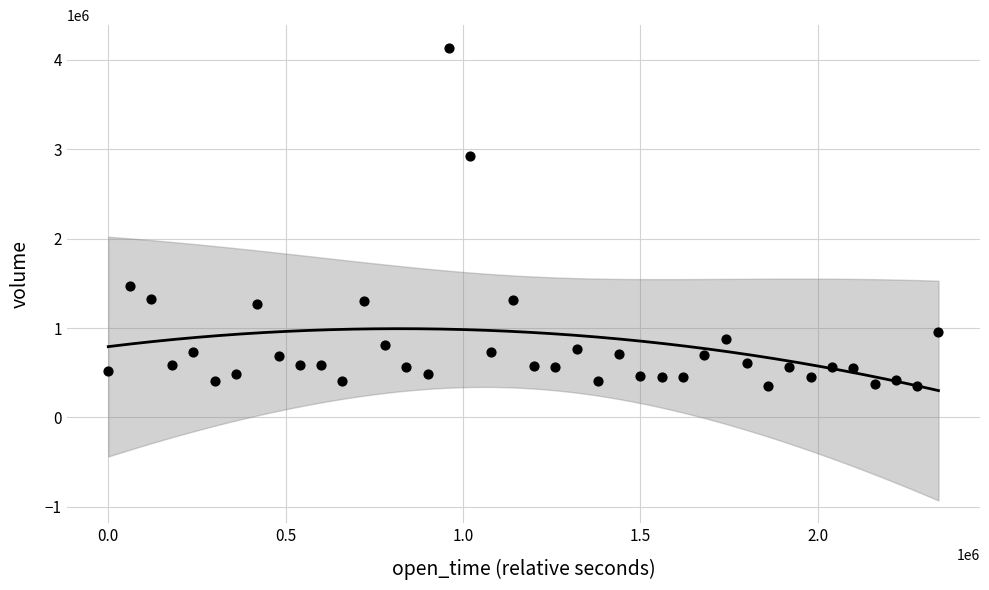

What is the range of X values (max minus min)?

2340000